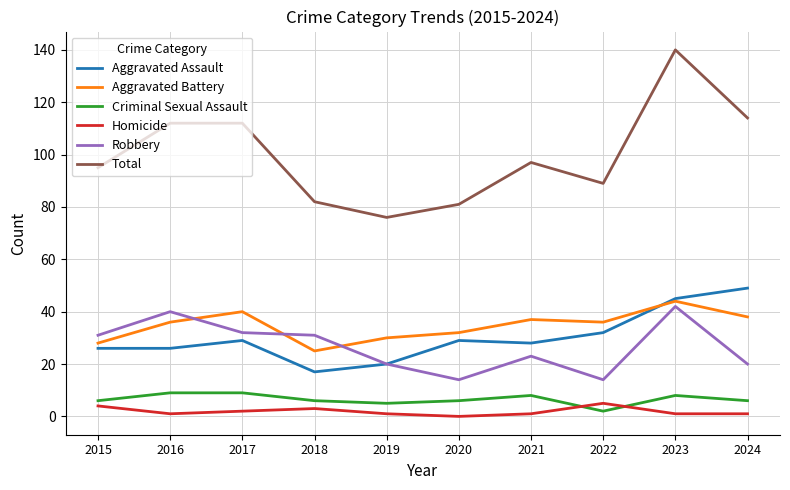

Which series has the widest spread of values?

Total